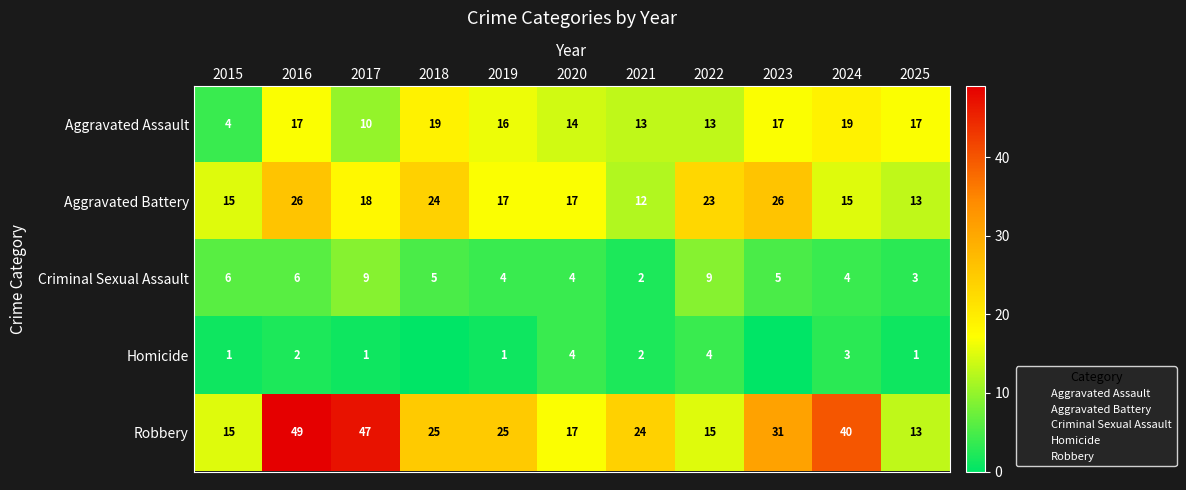

Between 2018 and 2021, which series saw the biggest shift?

Aggravated Battery